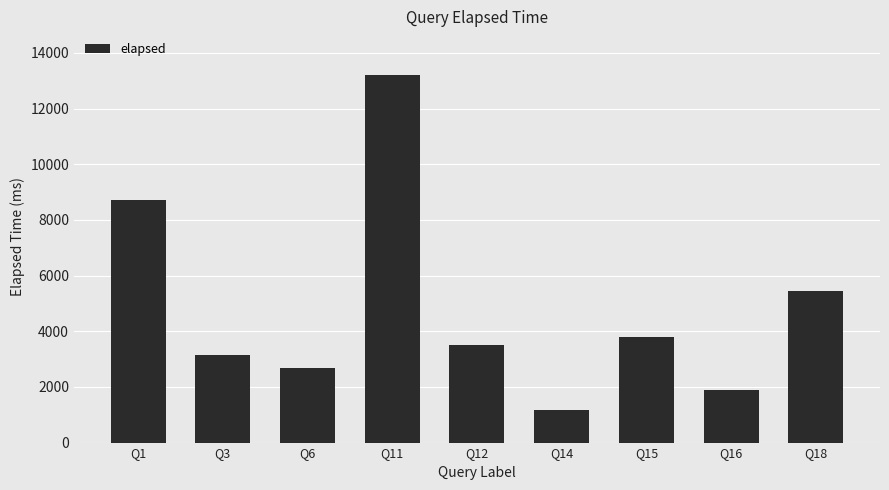

What is the change in value from Q6 to Q11?

+10532